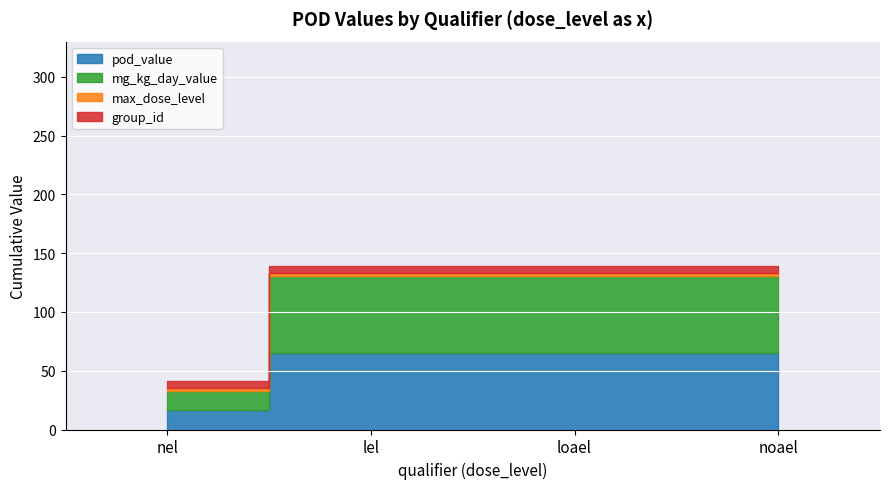

At noael, list the series in order from smallest to largest.

max_dose_level, group_id, pod_value, mg_kg_day_value